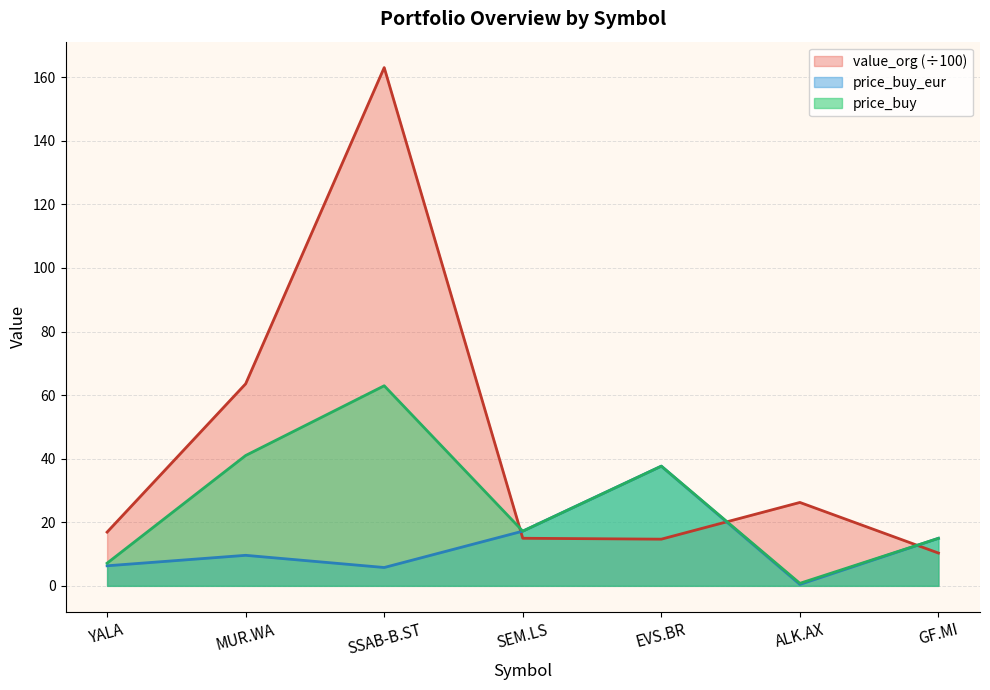

What is the value of the price_buy point at the 7th from the left?

14.9